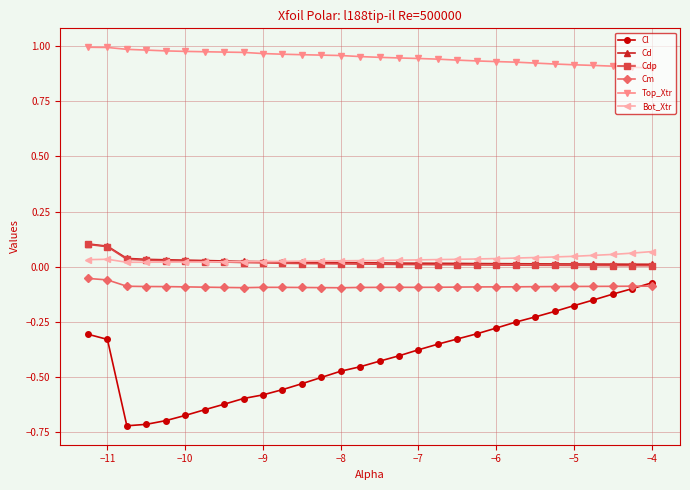

True or false: Cm and Top_Xtr cross at least once.

False